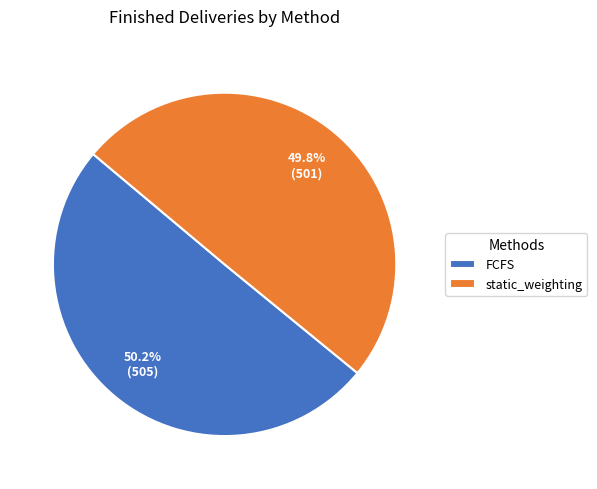

The FCFS slice represents 50% of the pie. True or false?

True